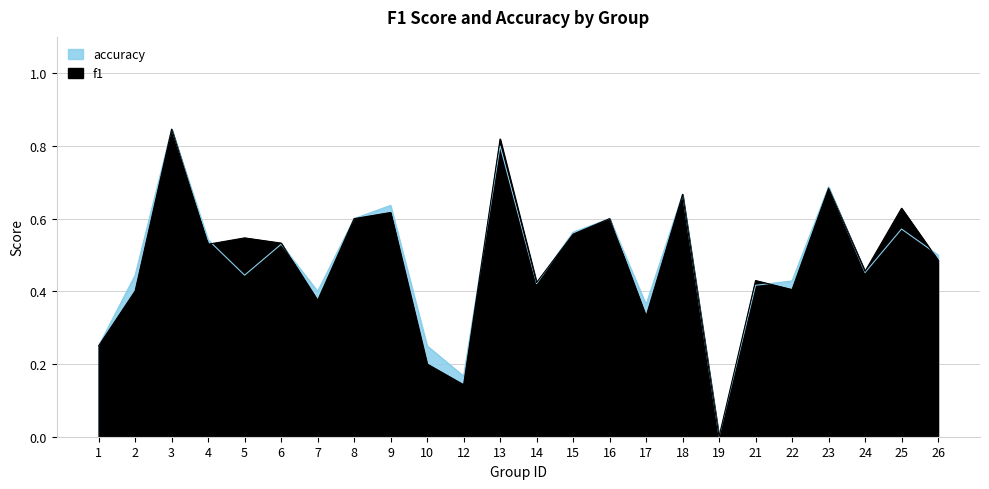

Does the chart display data point markers on the line(s)?

No